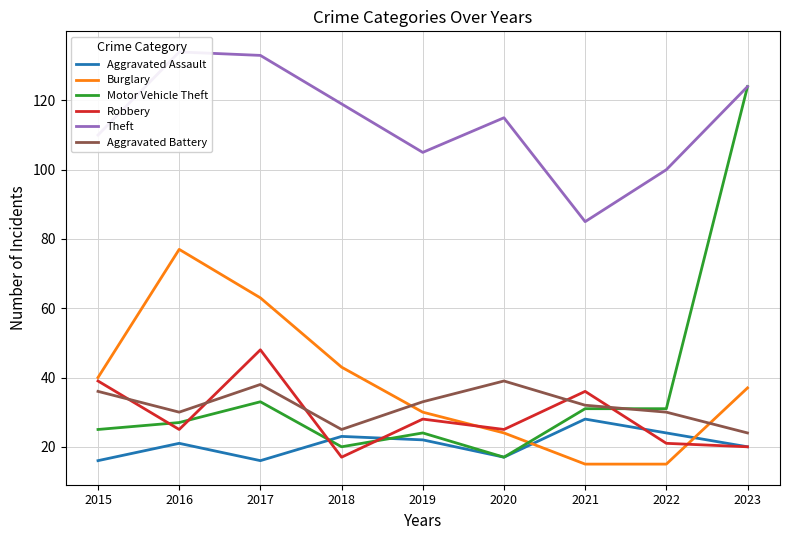

True or false: Aggravated Assault has a value of 29 at 2023.

False